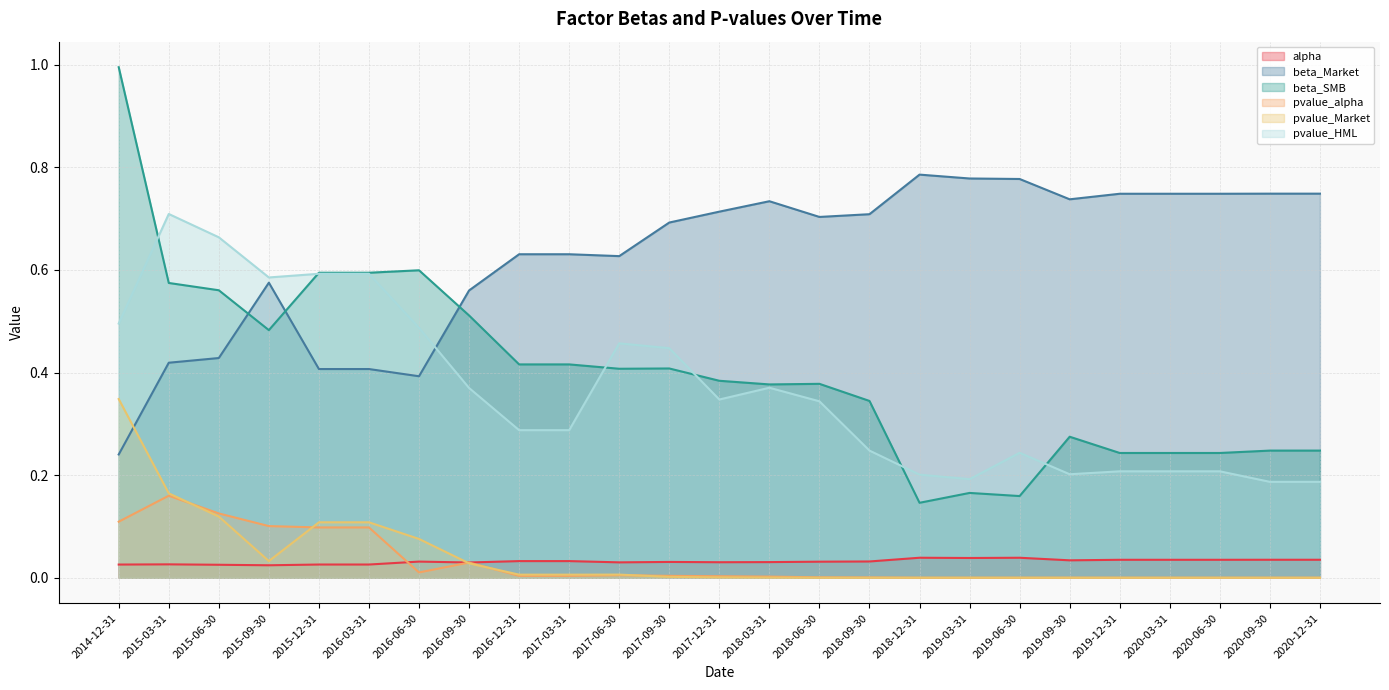

What position from the left is 2020-12-31?

25